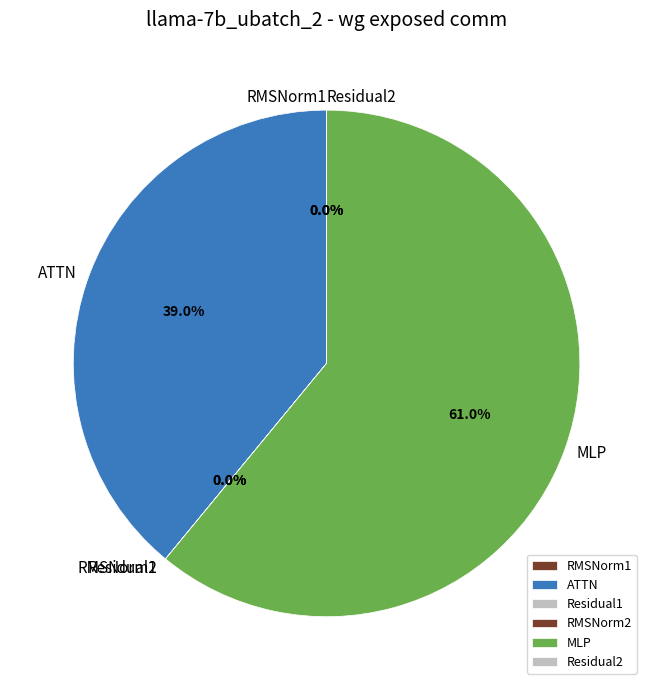

To the nearest percent, what is the difference between the MLP and ATTN slice percentages?

22%